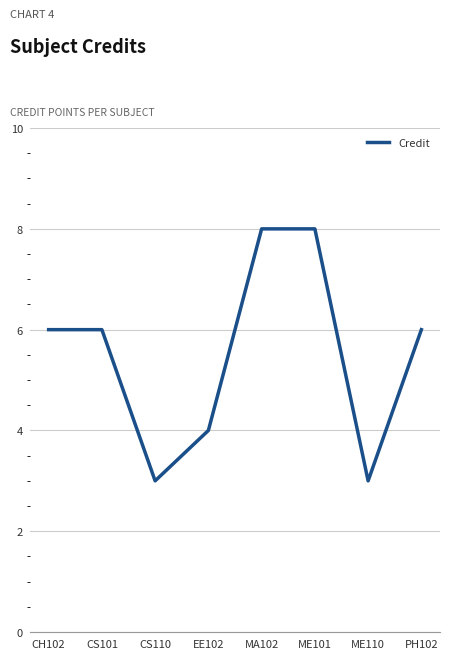

What is the difference between the maximum and minimum values?

5